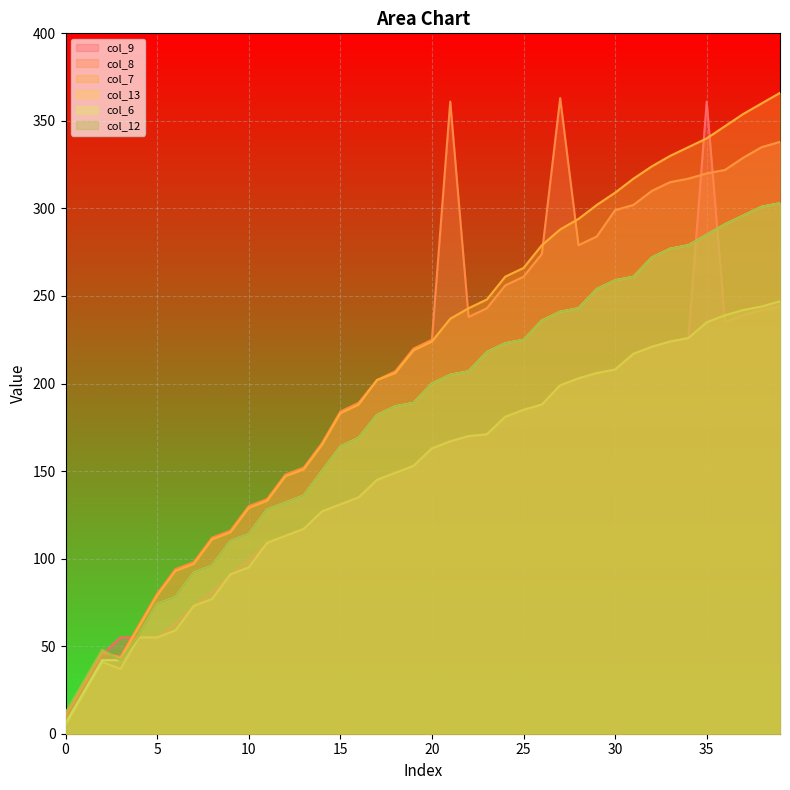

How many values in the col_7 series exceed 224?

19